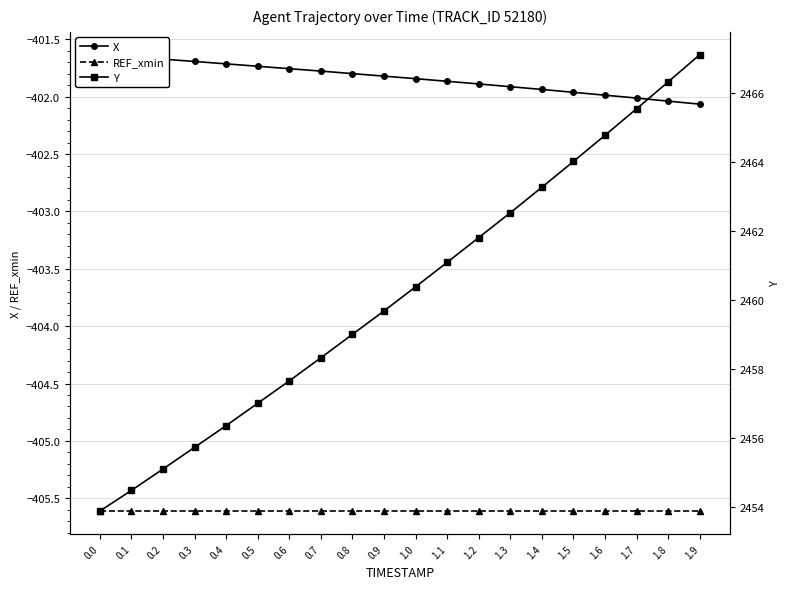

How many distinct data groups are displayed?

3